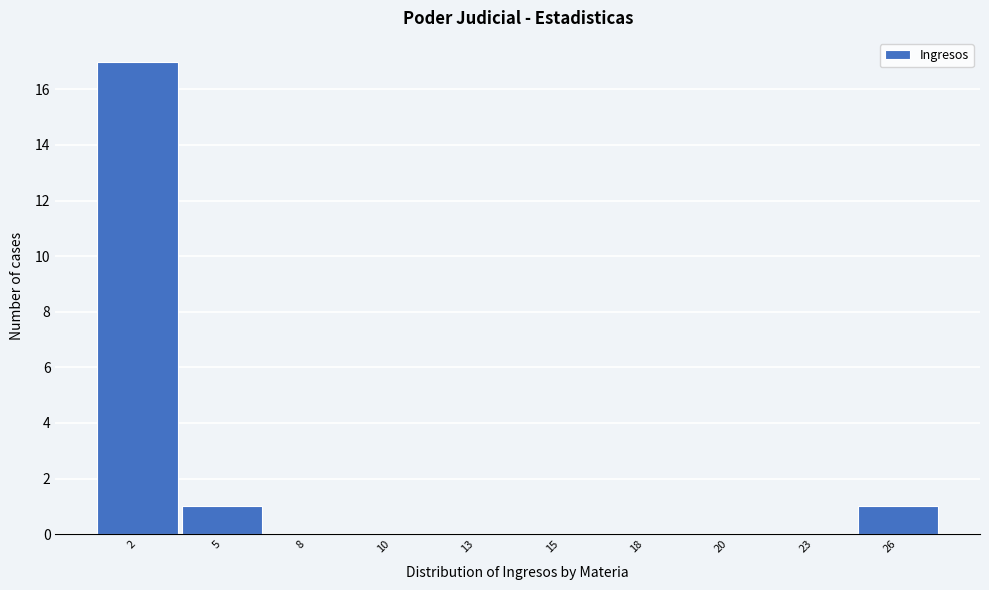

Reading right to left, transcribe all the data shown in this chart.

26=1	23=0	20=0	18=0	15=0	13=0	10=0	8=0	5=1	2=17